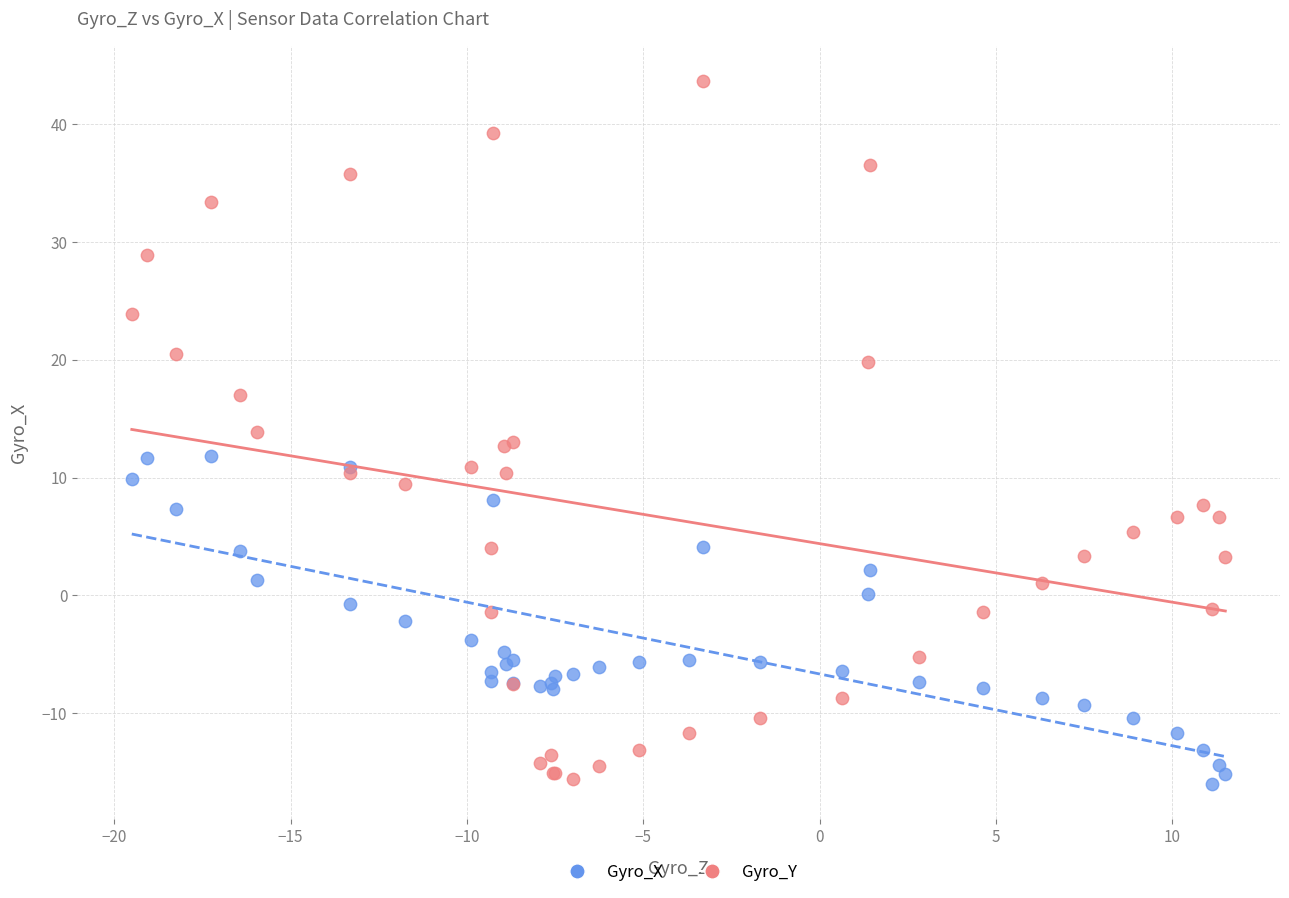

Which series has the widest spread of Y values?

Gyro_Y